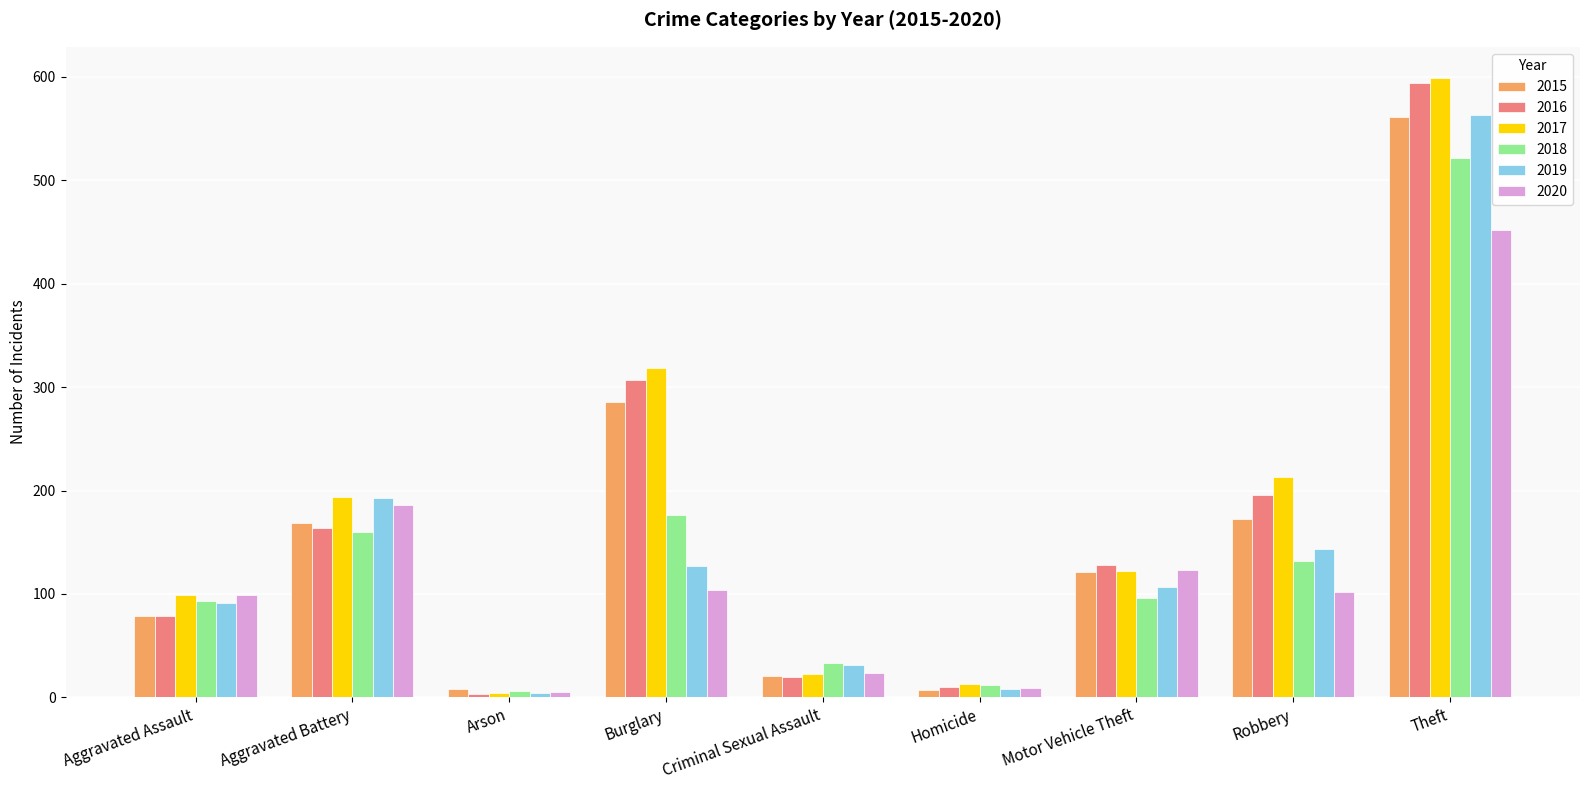

What is the average value of the 2018 series?

137